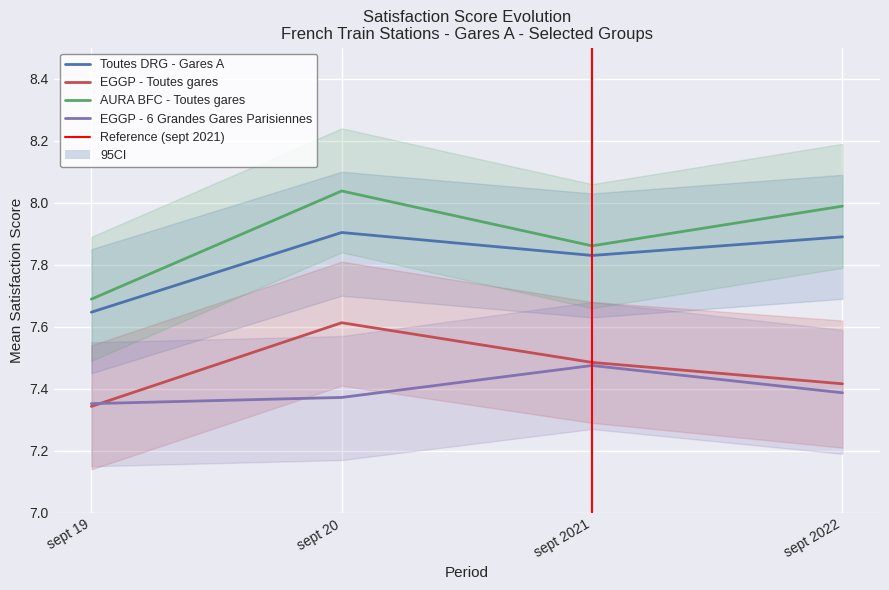

What is the difference between the maximum and minimum values in the AURA BFC - Toutes gares series?

0.3